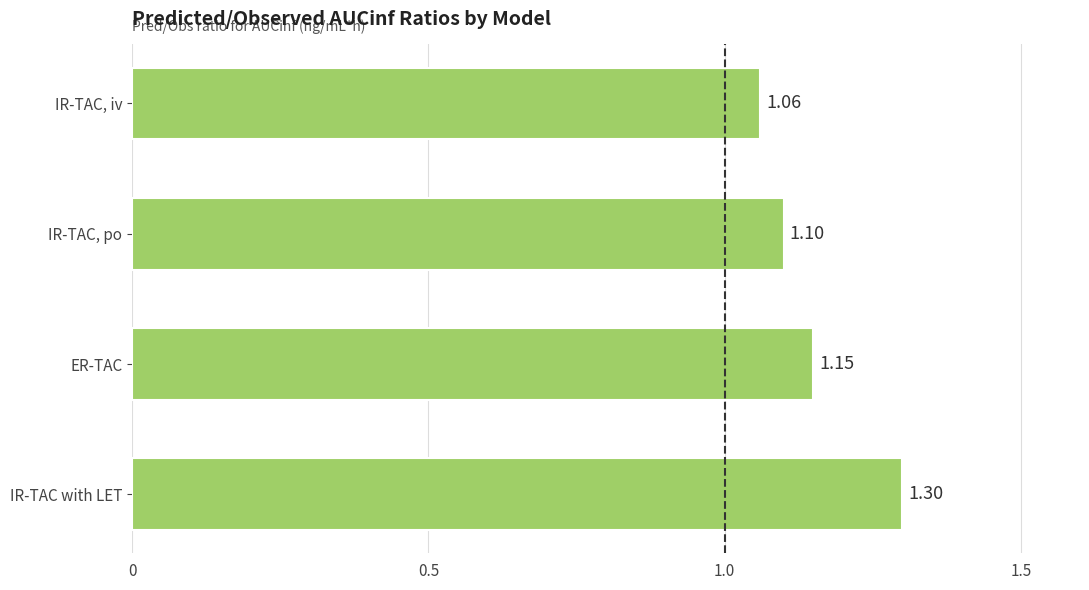

What is the average value?

1.2